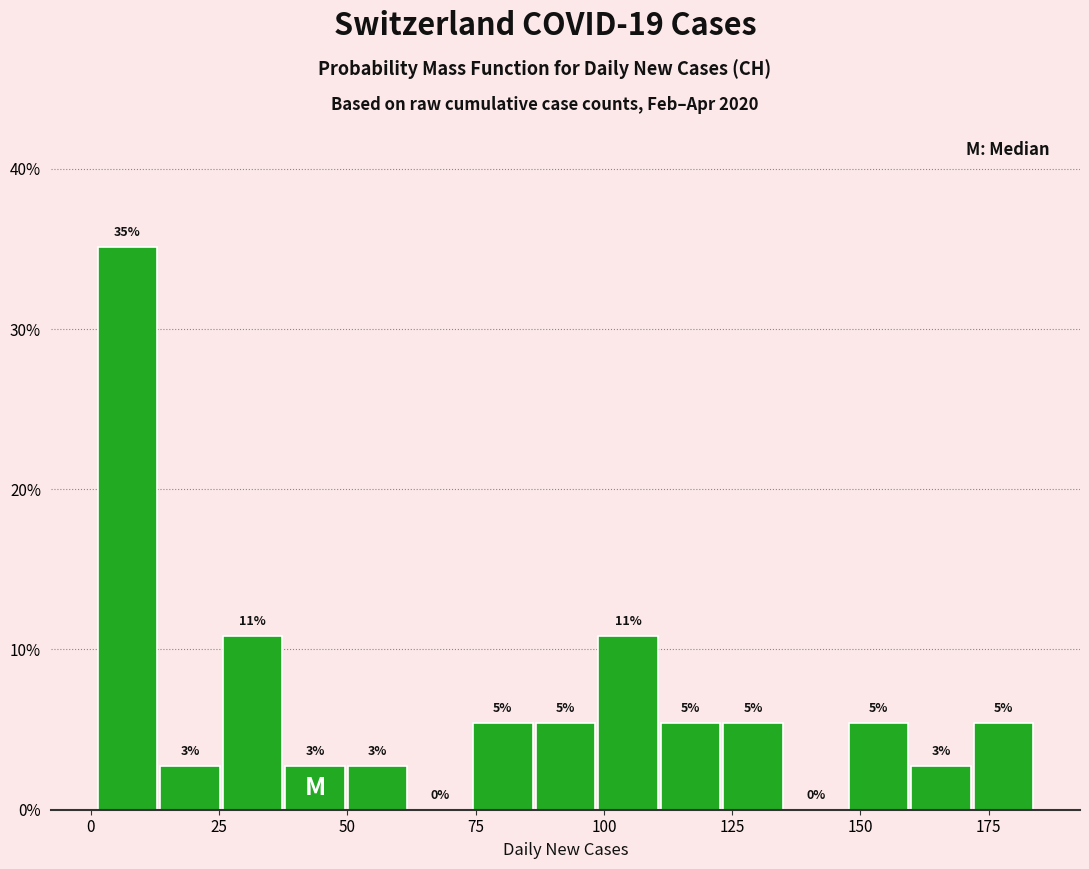

Read against the x-axis, roughly where is the centre of the tallest bar?

5